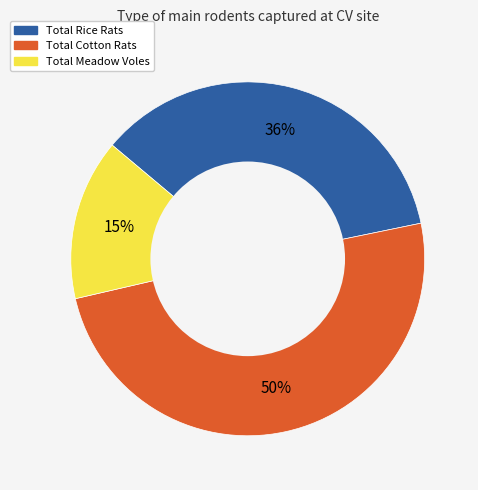

How many segments does this pie chart have?

3